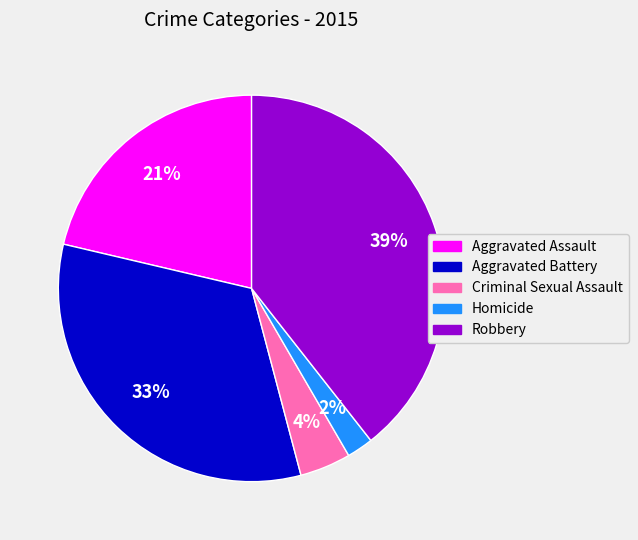

Which has a higher value, Criminal Sexual Assault or Aggravated Battery?

Aggravated Battery